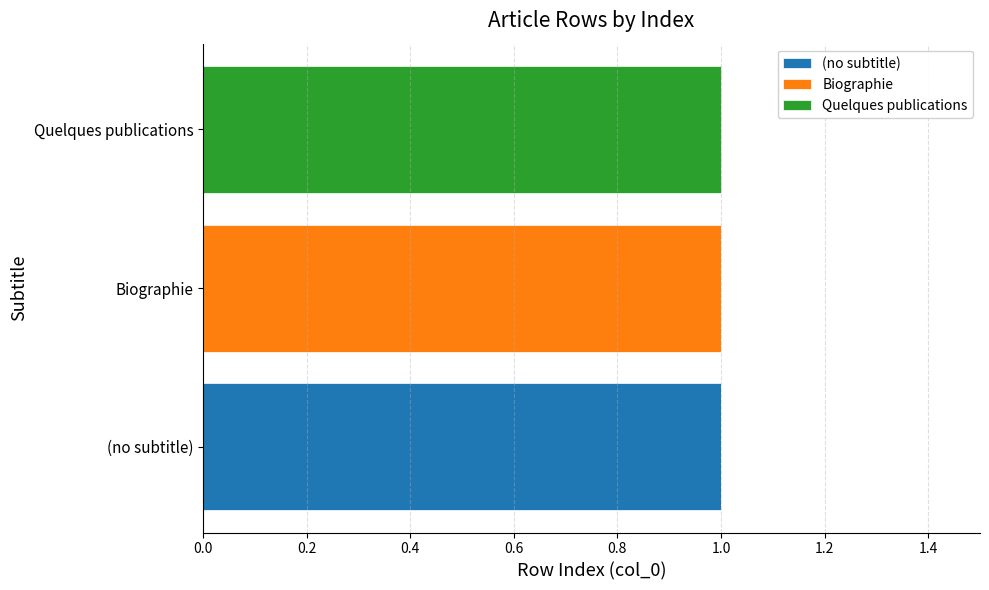

At which label does (no subtitle) reach its peak?

(no subtitle)